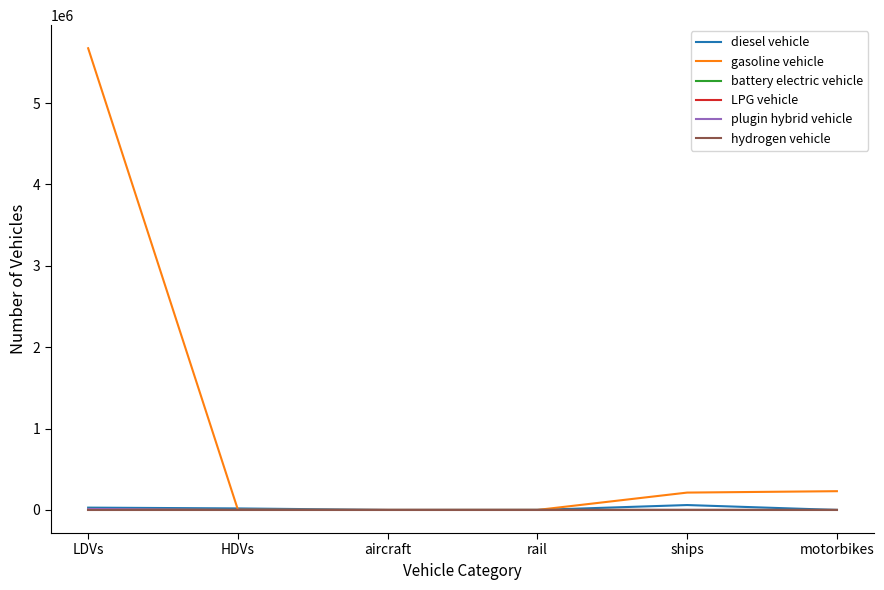

What is the total value across all series at rail?

483.0